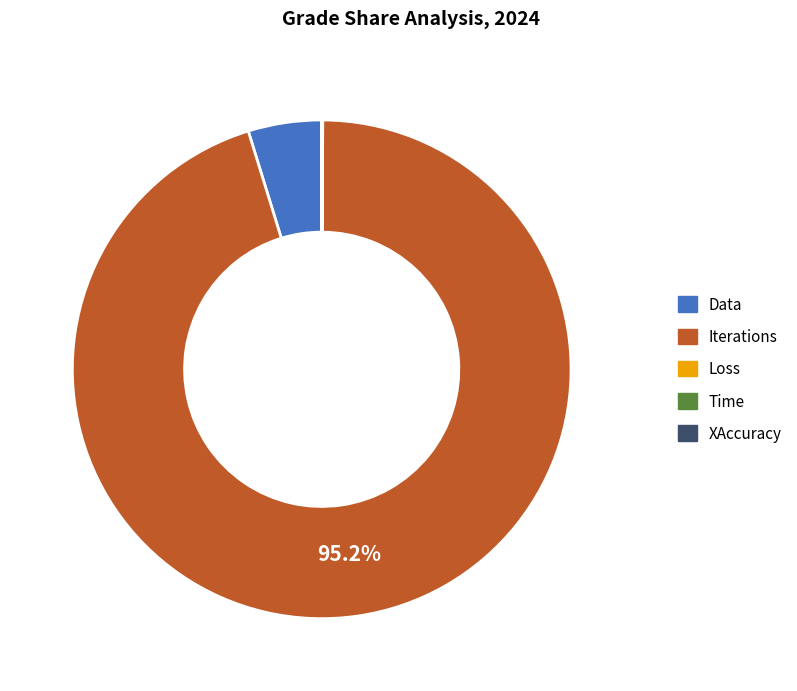

What is the majority slice?

Iterations